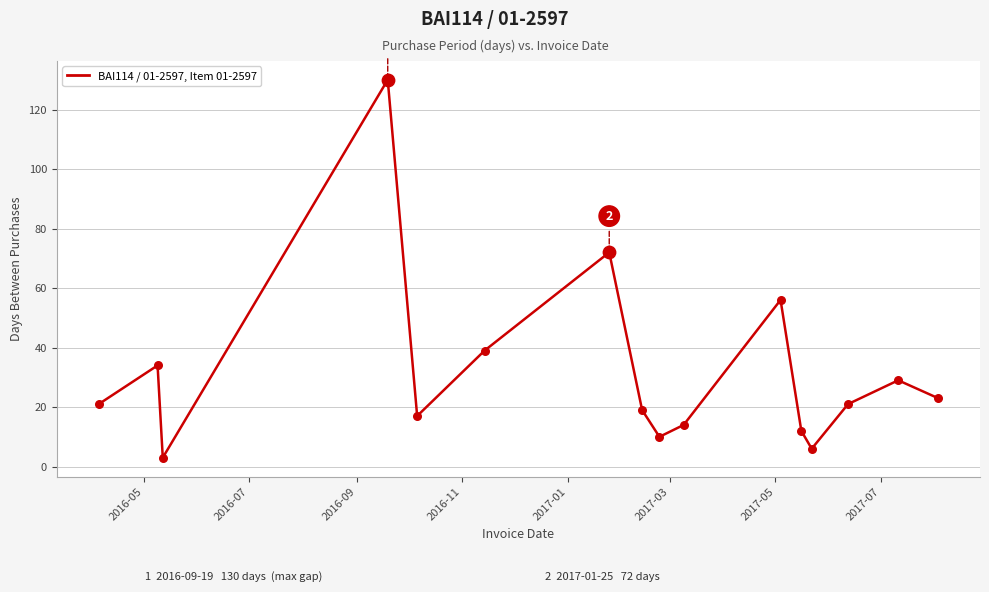

What is the difference between the maximum and minimum values?

127